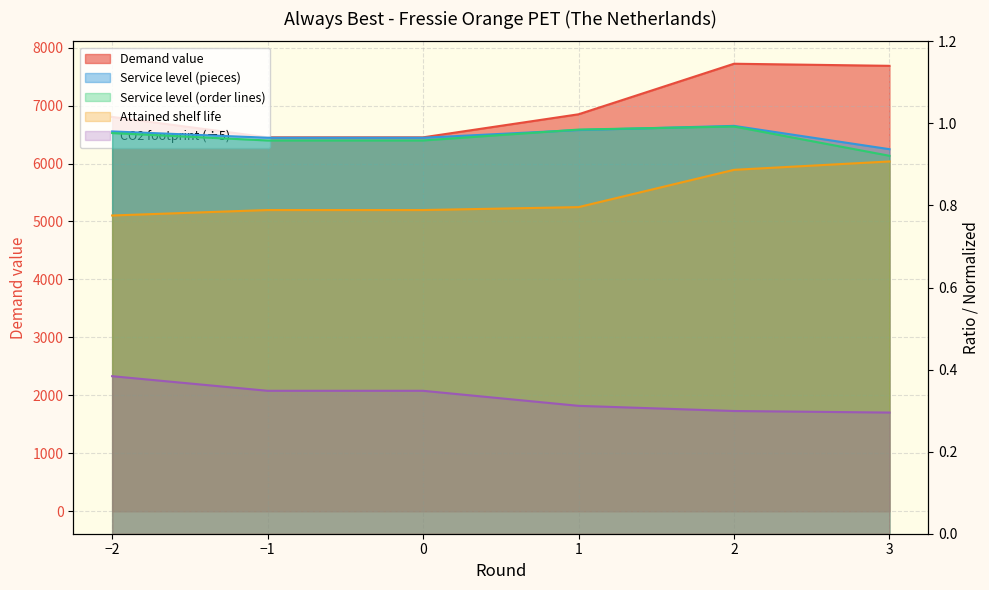

At which category is the sum across all series the highest?

2